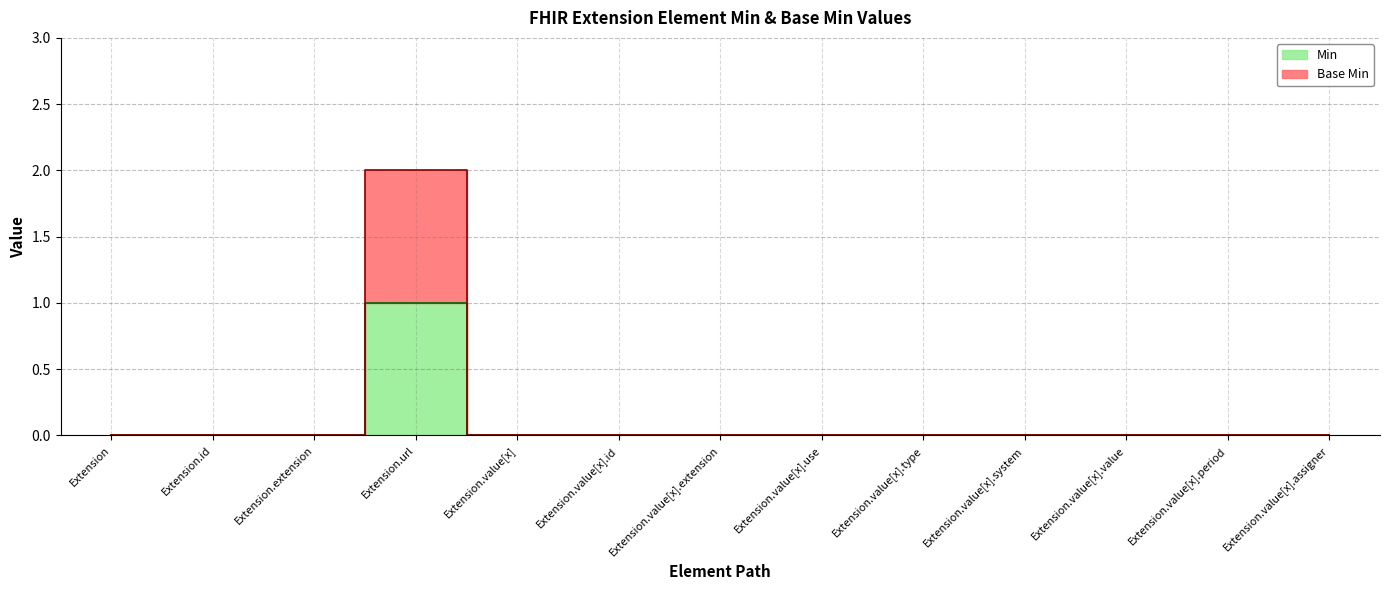

At Extension.id, list the series in order from largest to smallest.

Min, Base Min